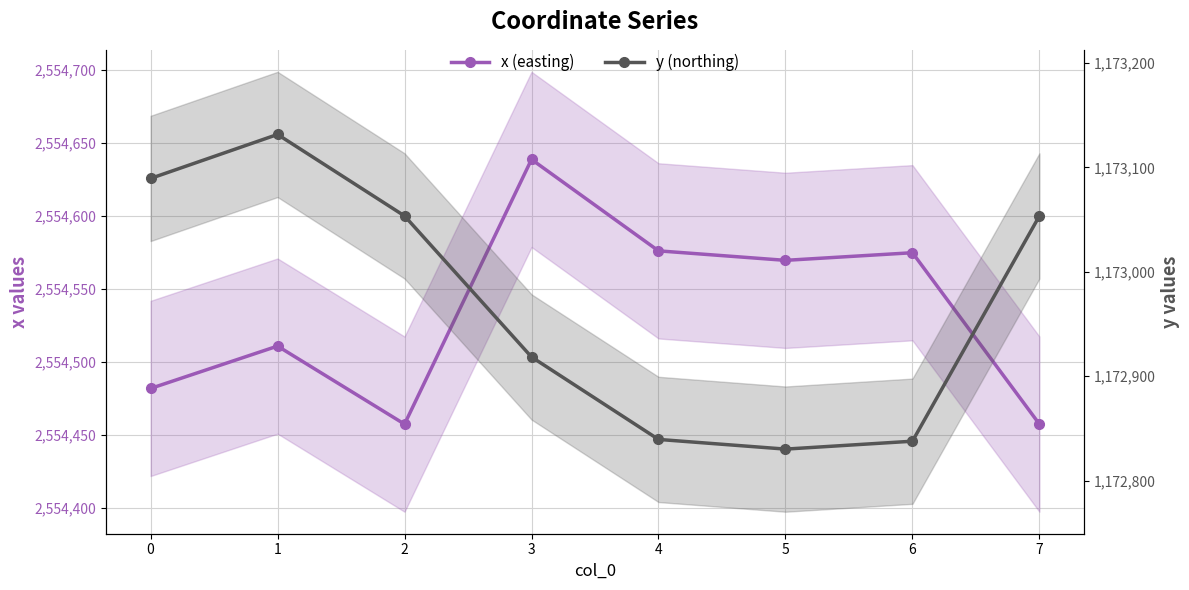

What is the lowest value of the x (easting) series?

2554457.4